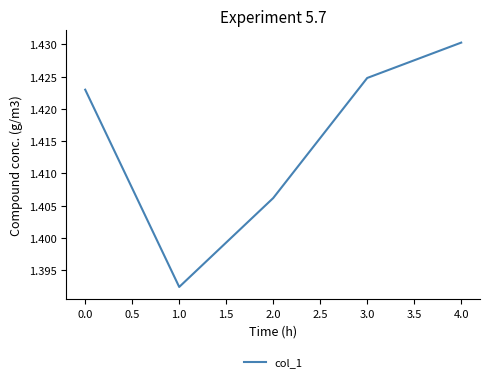

True or false: the data shows 2.5 at 2.0.

False